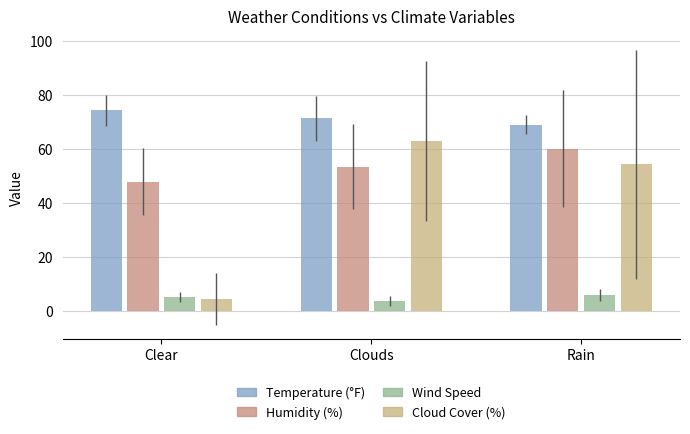

Which series has the largest range (max minus min)?

Cloud Cover (%)